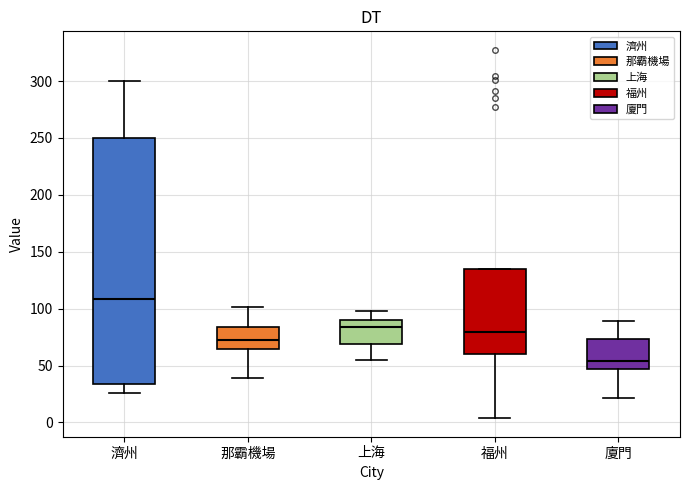

Reading left to right, read every box against the y-axis: the position of its median line, the range the box covers, and the ends of its whiskers. The values are not printed on the chart, so give them approximately, as read against the axis.

濟州: median 110, box 35 to 250, whiskers 25 to 300
那霸機場: median 75, box 65 to 85, whiskers 40 to 100
上海: median 85, box 70 to 90, whiskers 55 to 100
福州: median 80, box 60 to 135, whiskers 5 to 135
廈門: median 55, box 45 to 75, whiskers 20 to 90